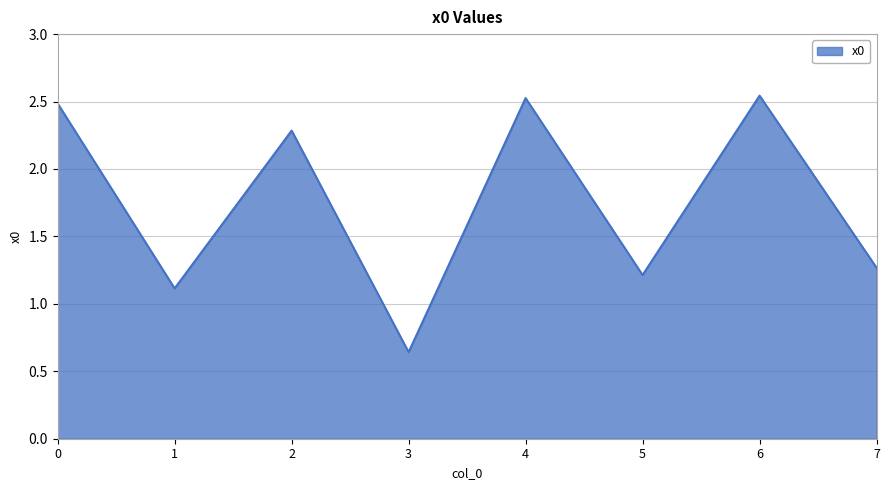

True or false: there are more than 2 points higher than both neighbors.

True